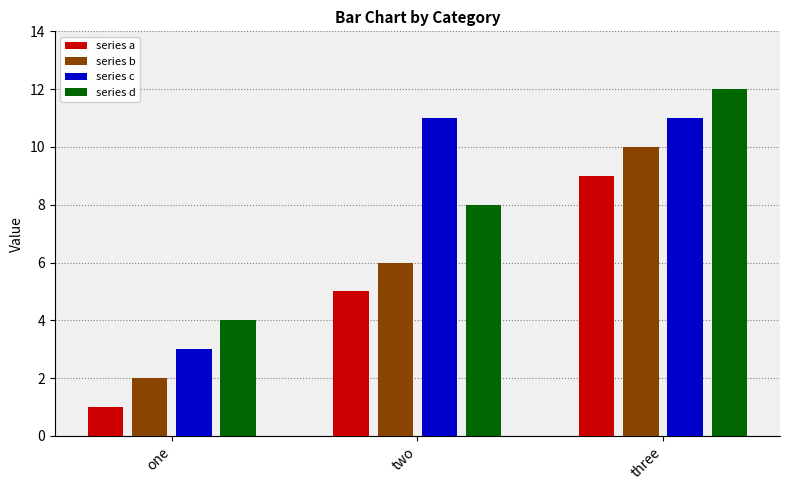

Is it true that series a equals 1 at one?

True